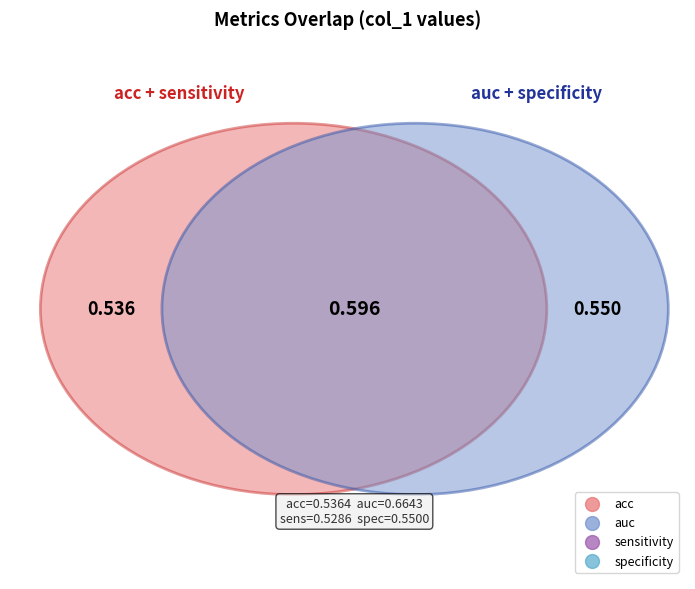

Is there any slice that represents more than half of the pie?

No